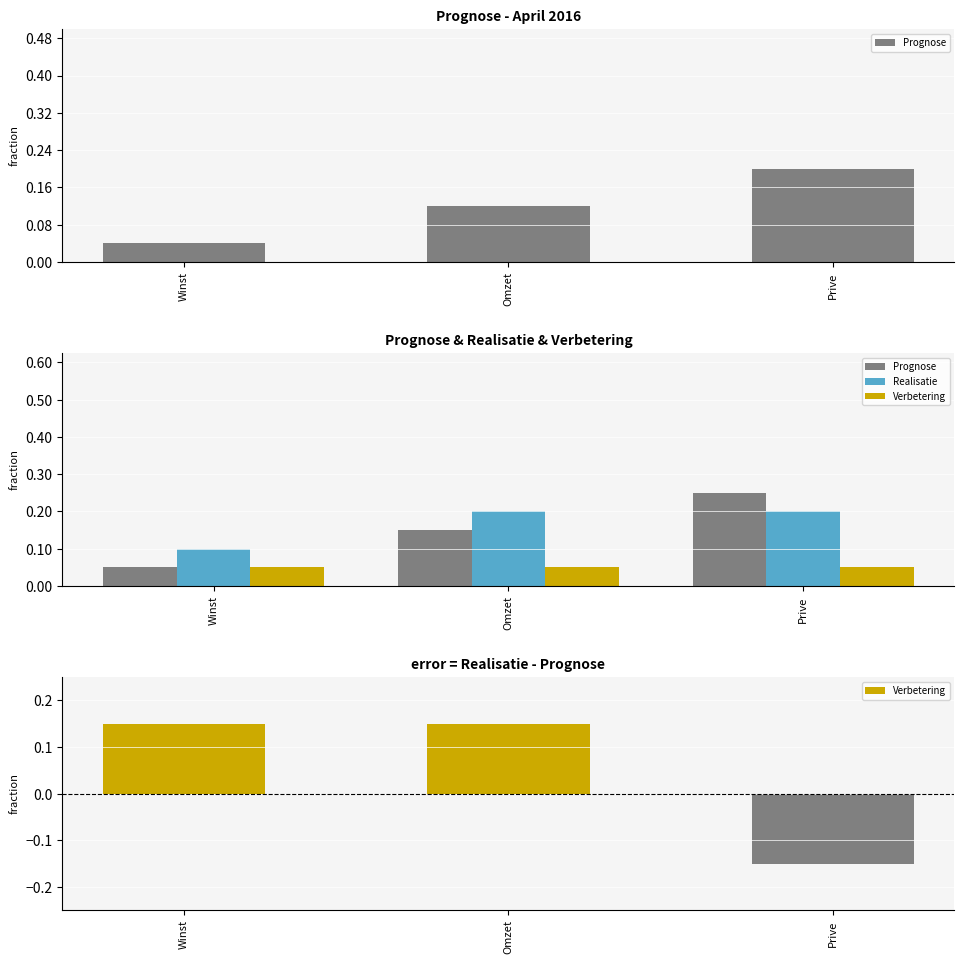

Which series changed the most between Omzet and Prive?

Prognose